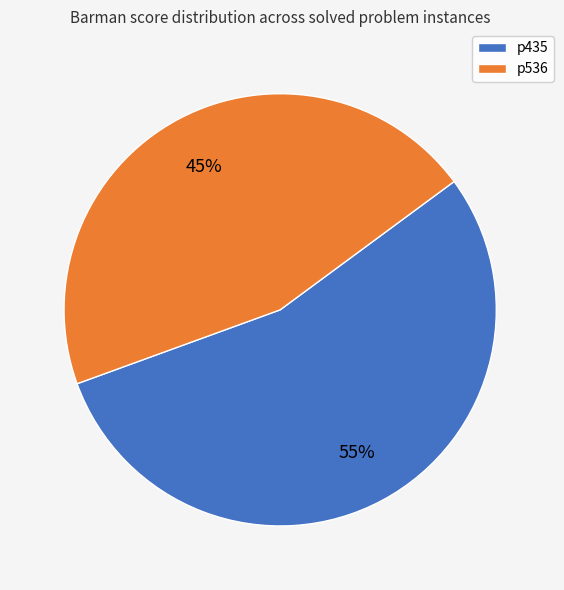

Is it true that p536 is 60% of the pie?

False